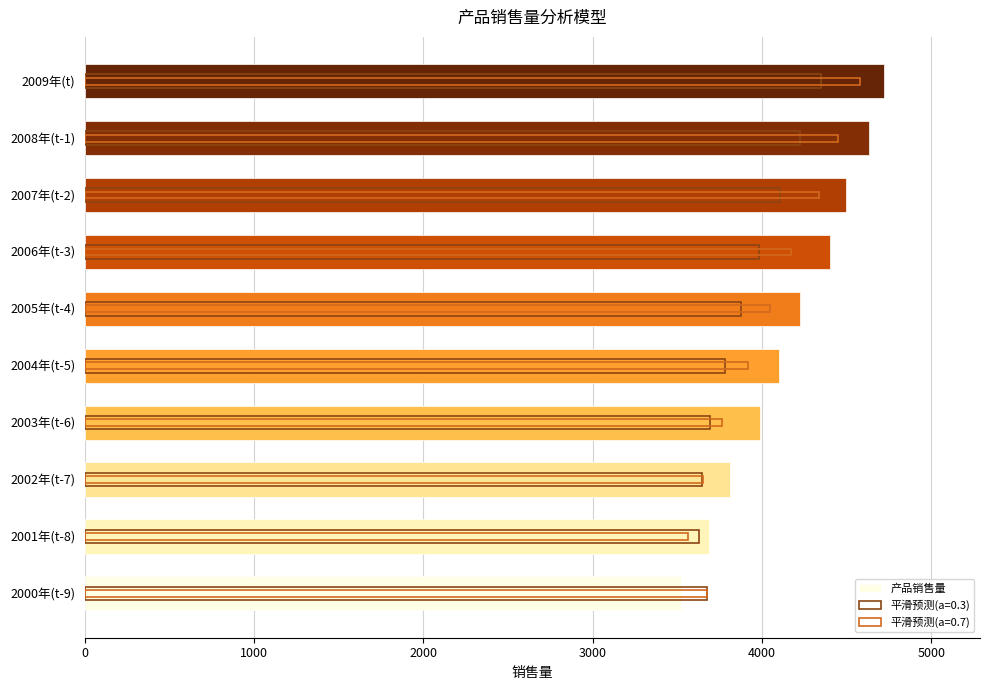

Reading left to right, list all the values displayed in this chart.

3520	3689	3812	3988	4100	4226	4405	4499	4632	4722